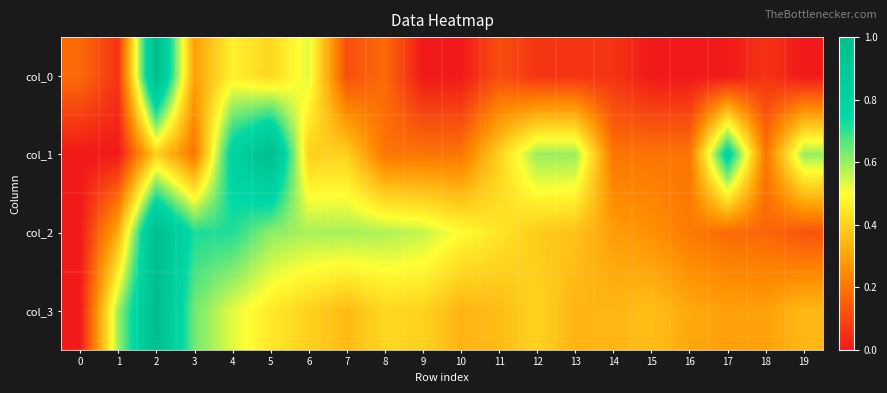

Between 4 and 2, which is larger?

2